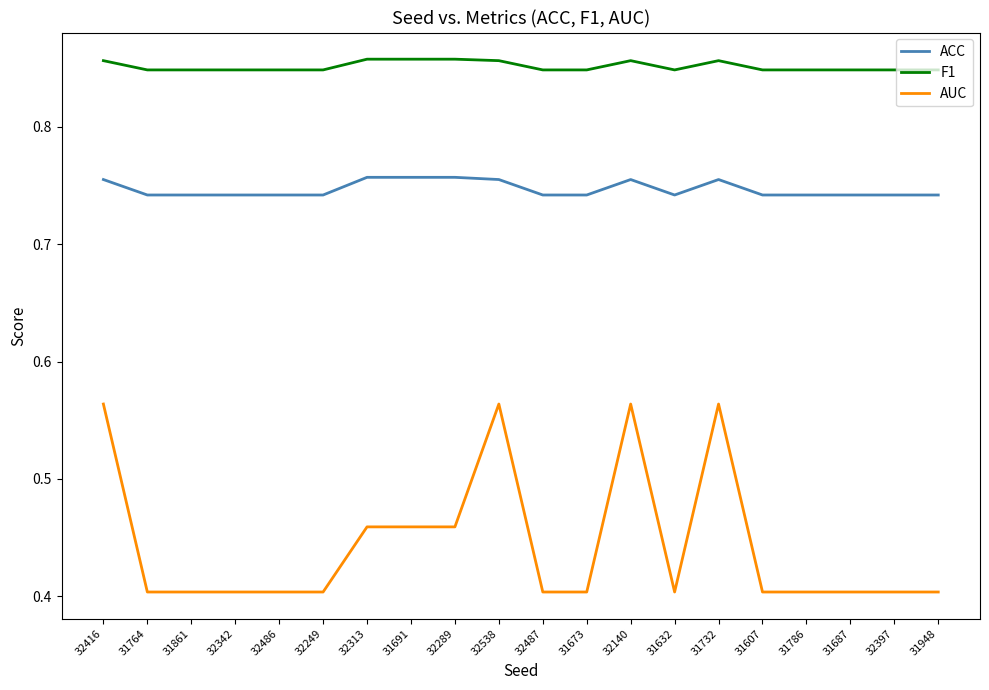

Which series changed the most between 31691 and 32397?

AUC